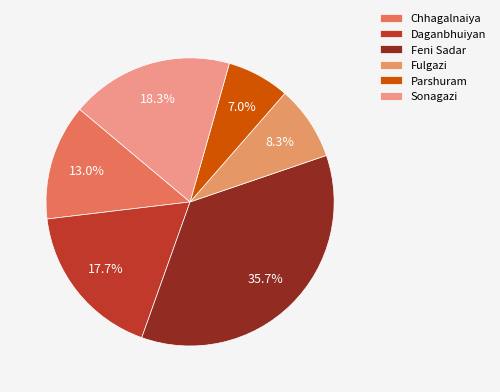

Rank the categories by value from lowest to highest.

Parshuram, Fulgazi, Chhagalnaiya, Daganbhuiyan, Sonagazi, Feni Sadar